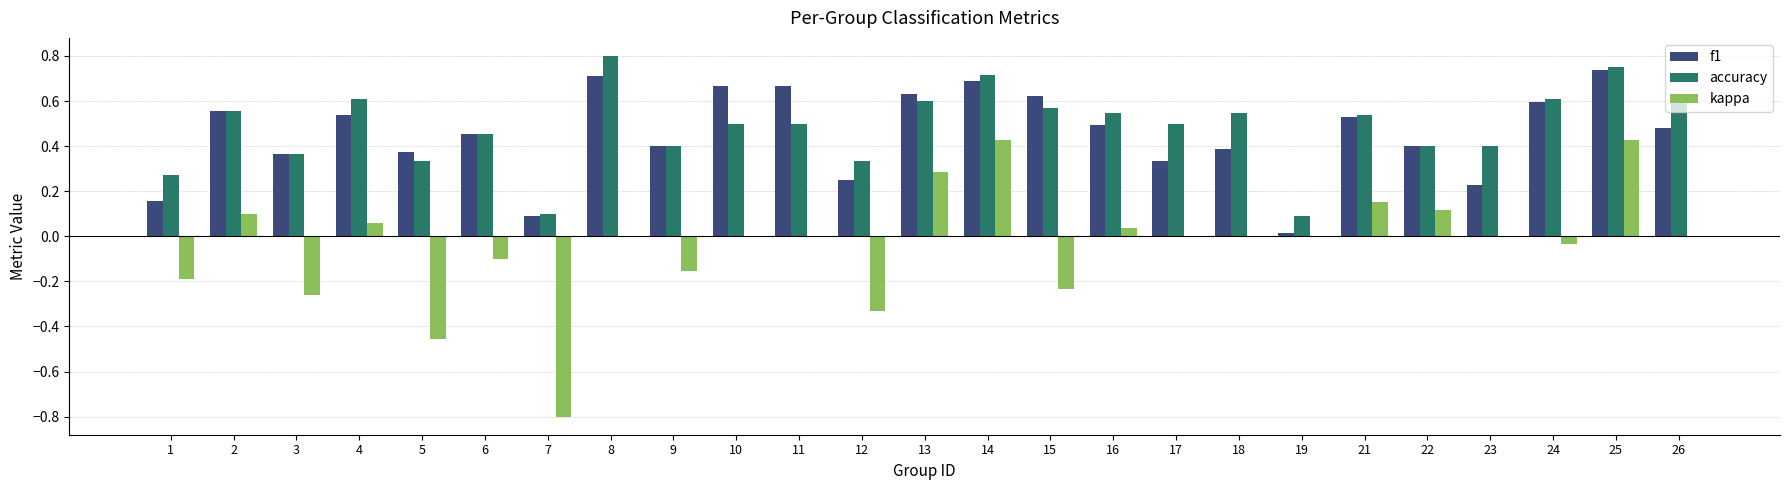

Which series changed the most between 17 and 21?

f1